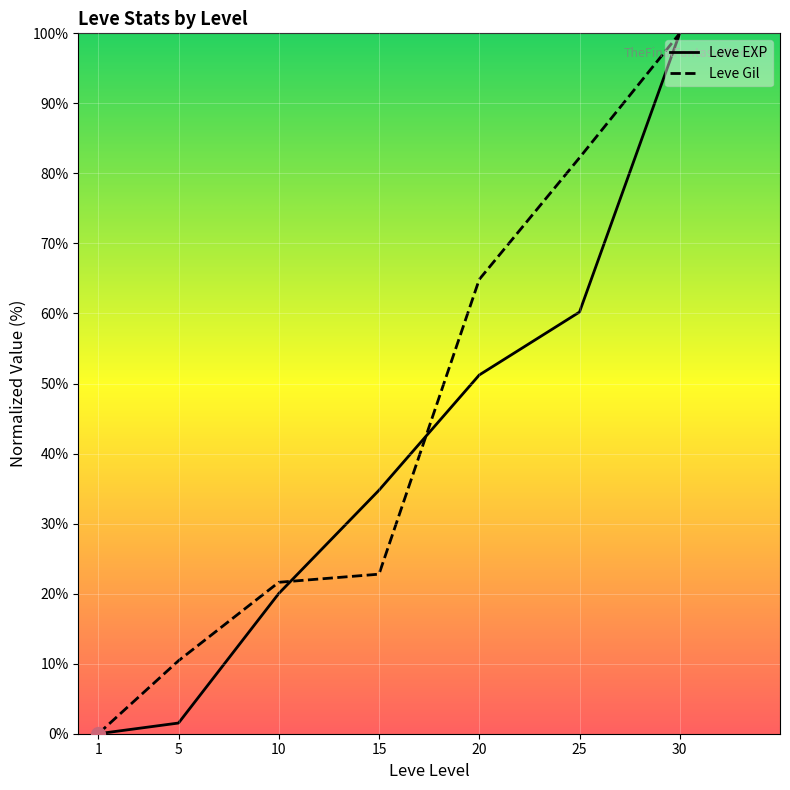

True or false: Leve EXP has a value of 0.0 at 1.

True